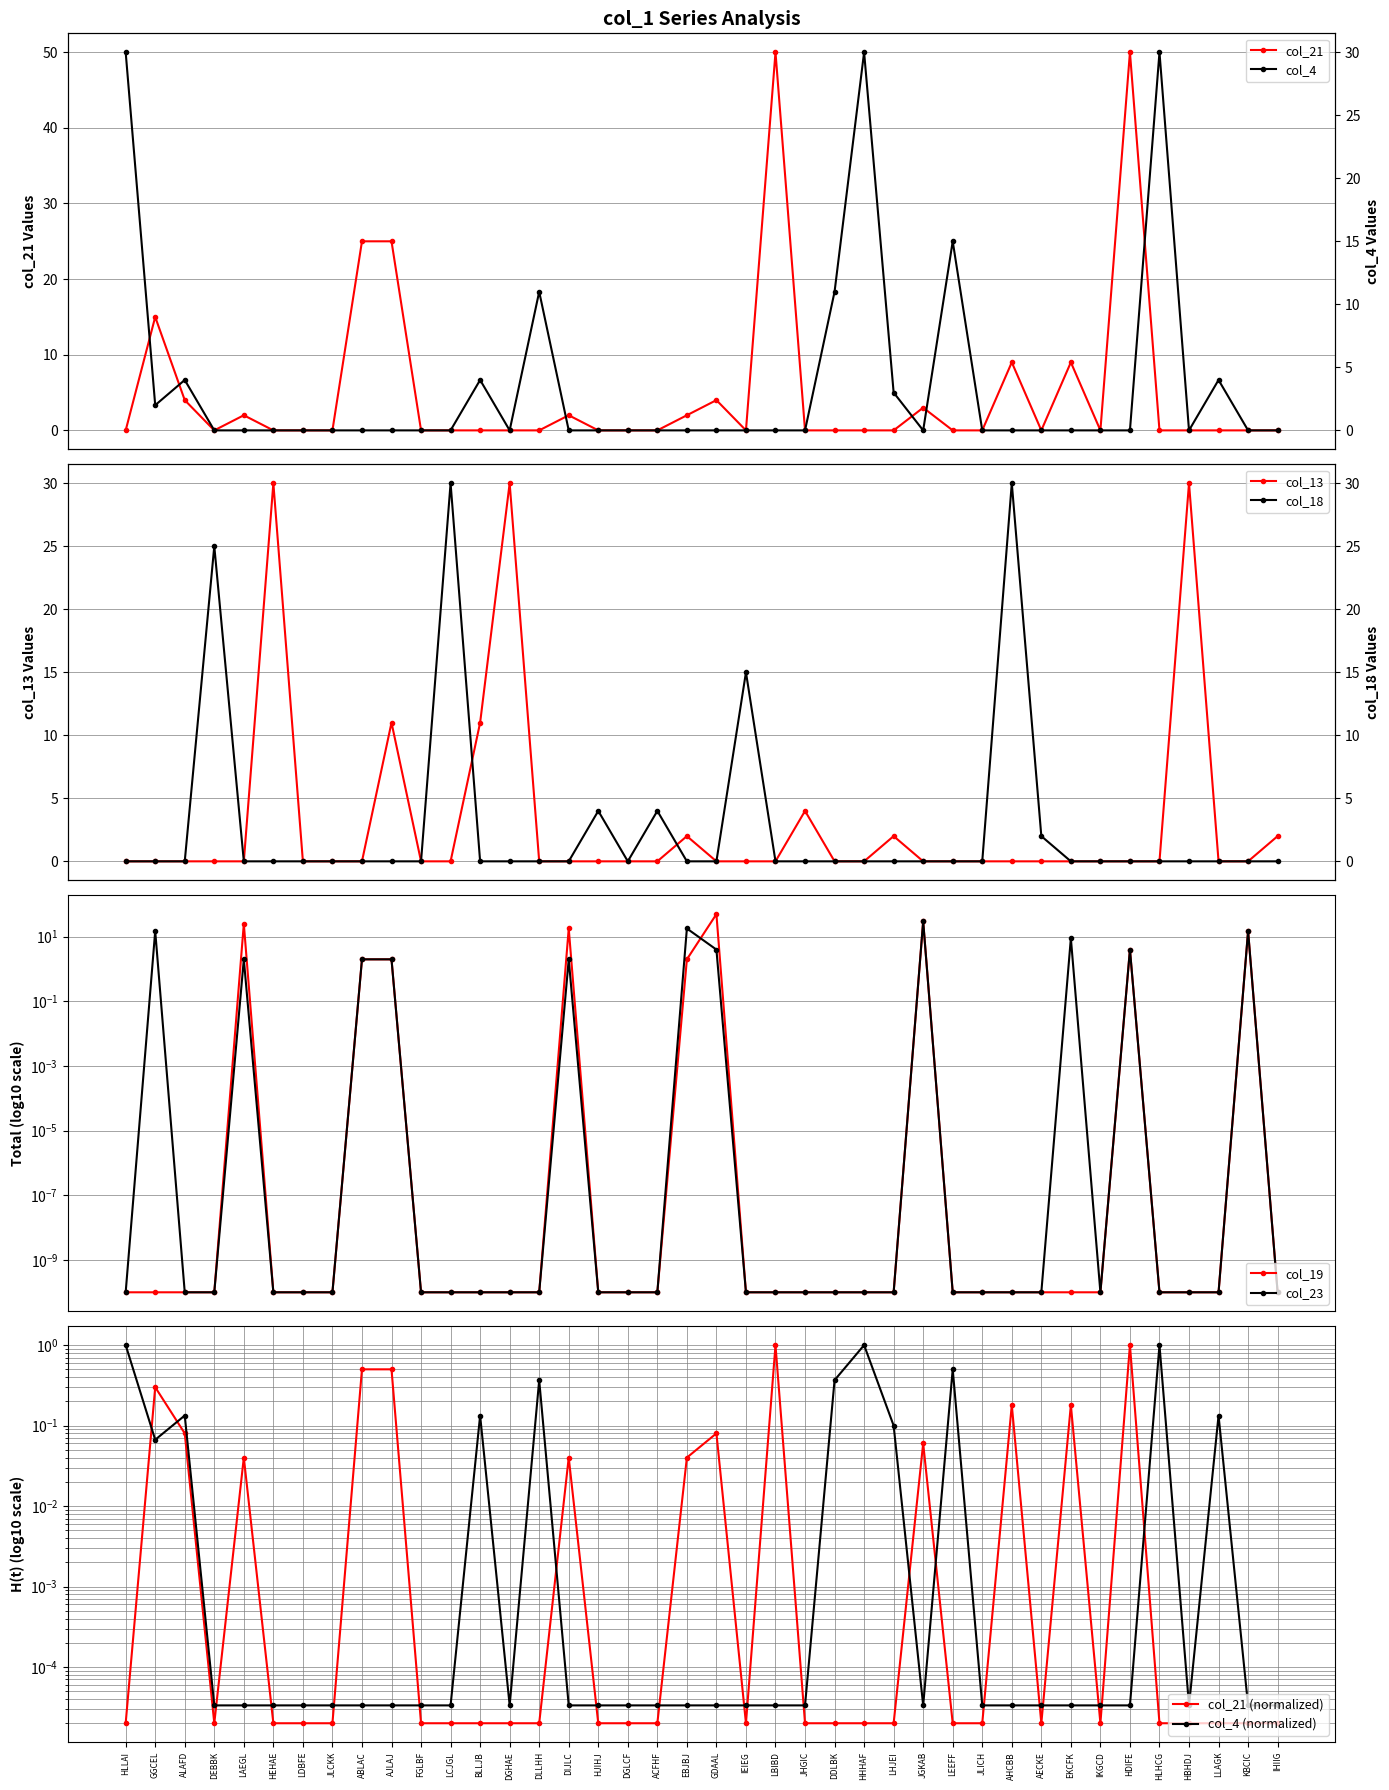

In col_21, how many points are lower than both neighbors (excluding endpoints)?

4